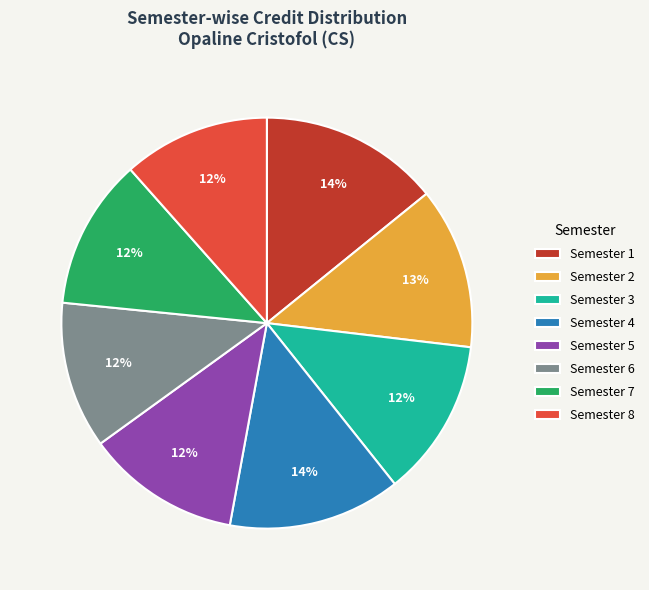

To the nearest percent, what is the combined percentage of Semester 8 and Semester 5?

24%